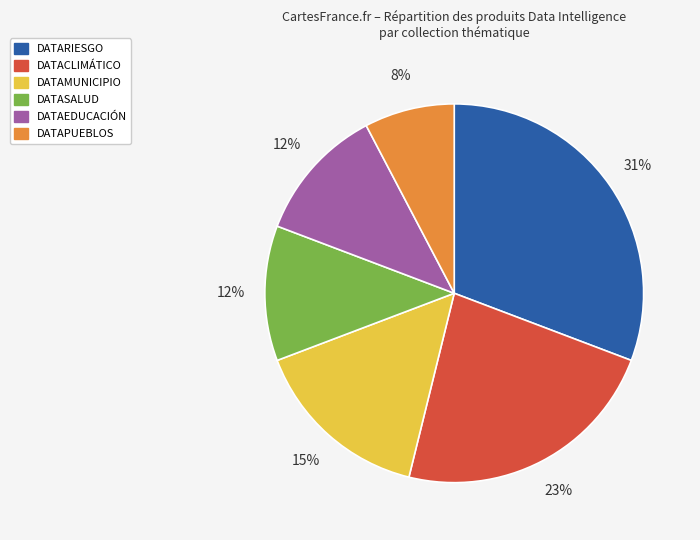

Is there a majority slice in this chart?

No